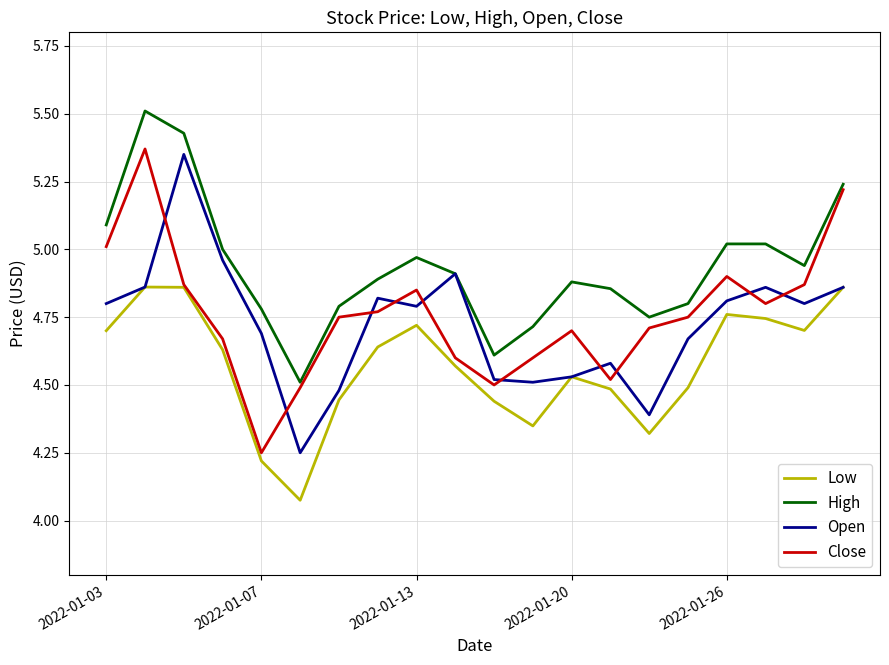

True or false: High and Low cross at least once.

False